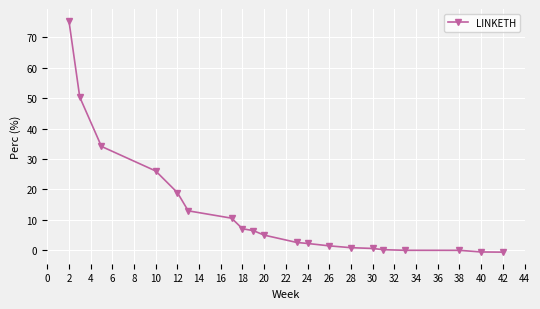

What is the value of the 5th point from the left?

18.9